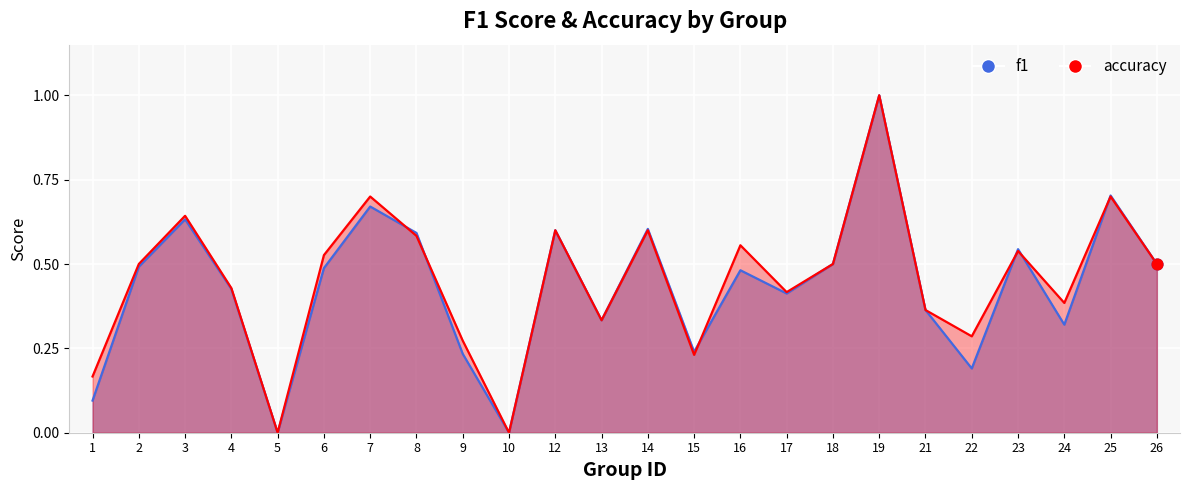

Which series has the widest spread of Y values?

f1